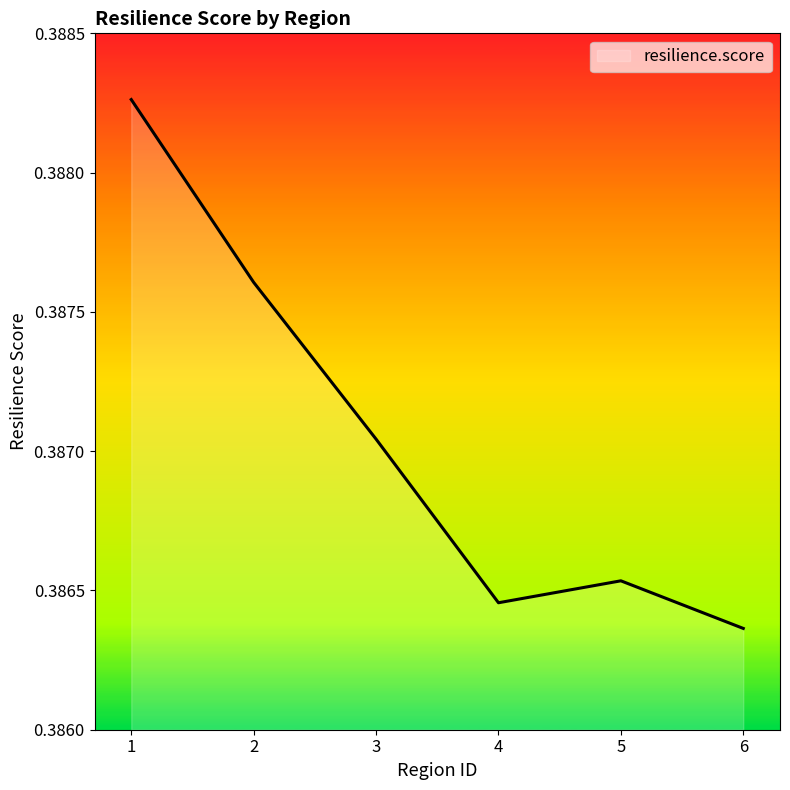

The chart shows a value of 0.6 at 2. True or false?

False